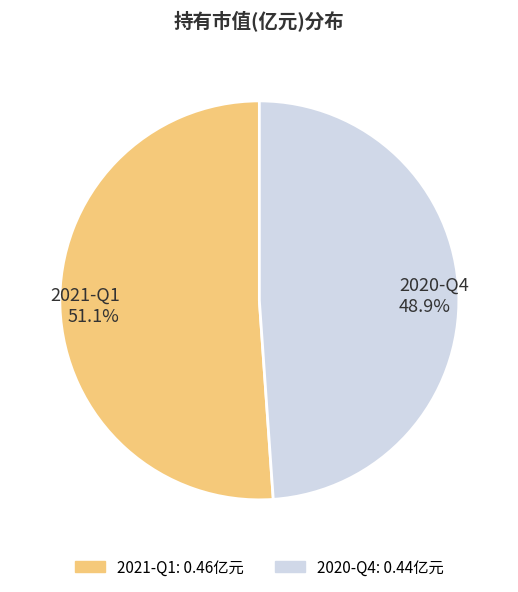

What percentage do 2021-Q1 and 2020-Q4 together represent?

100.0%